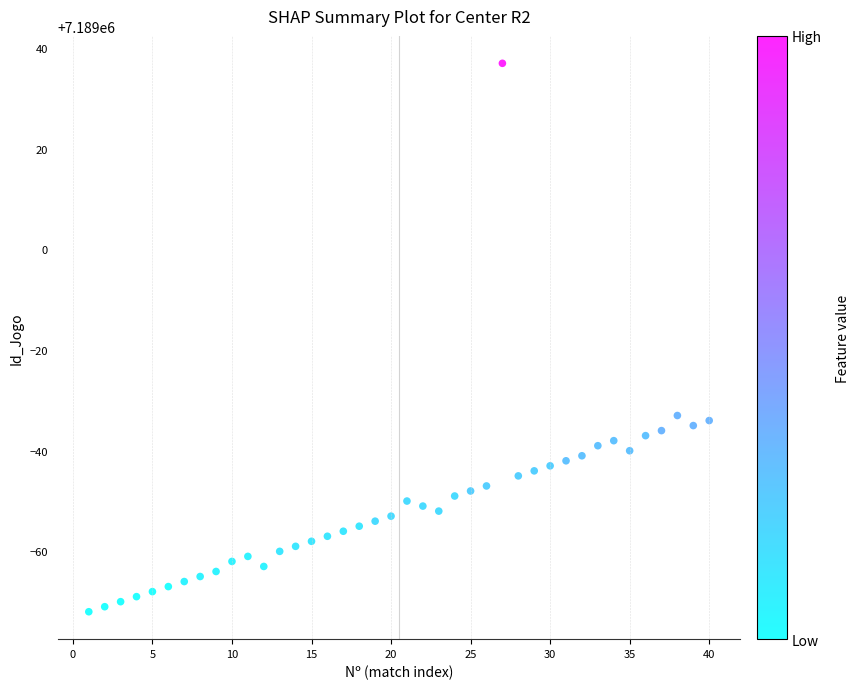

What is the range of Y values (max minus min)?

109